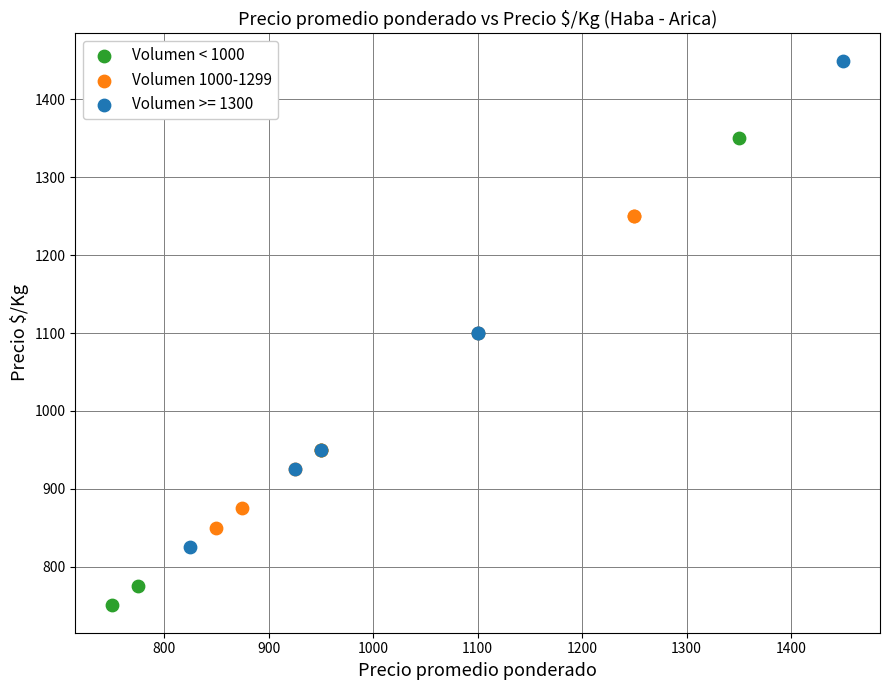

Which series contains the lowest Y value?

Volumen < 1000